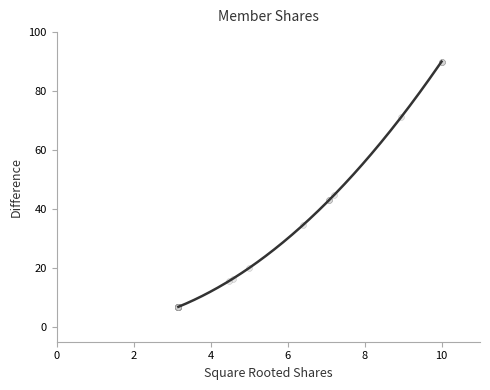

What Y value in the scatter plot is closest to 48?

44.8